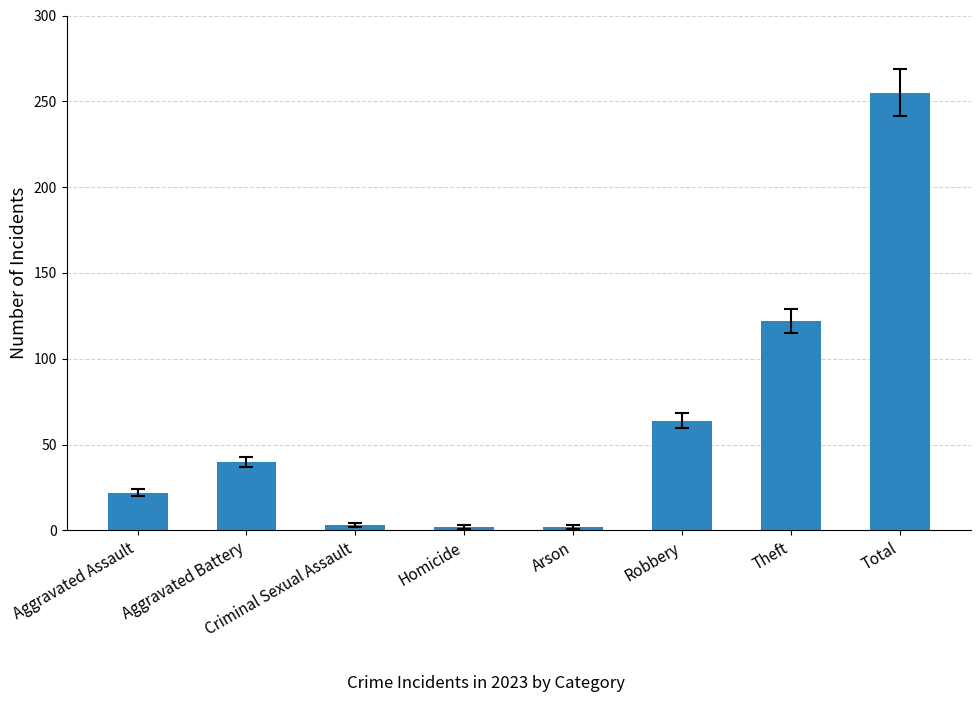

What is the minimum value shown in the chart?

2